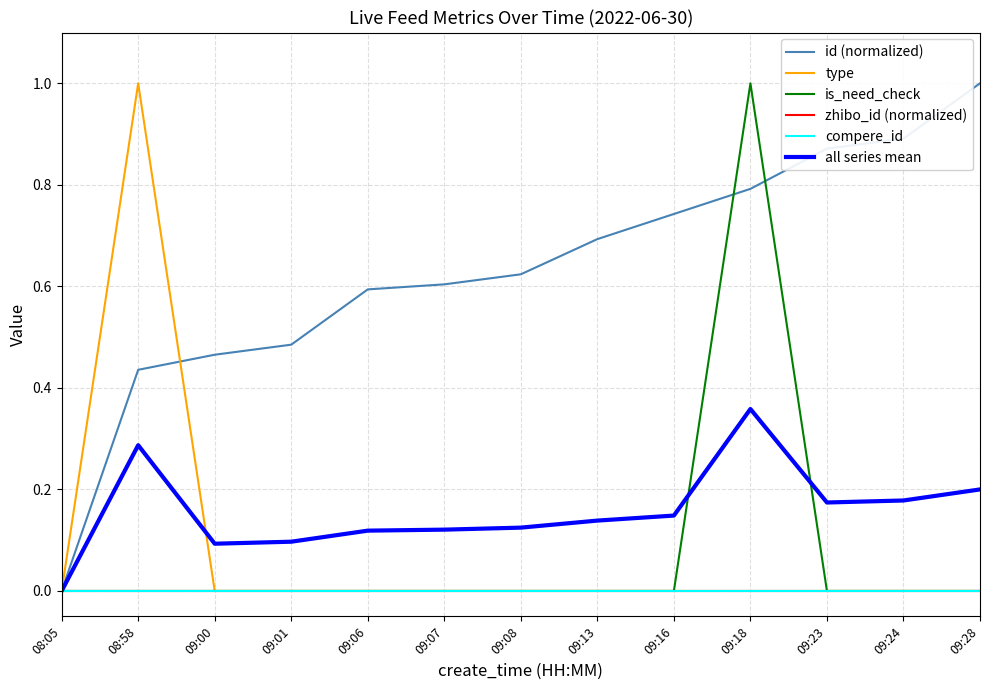

Where is the first local maximum for type?

08:58